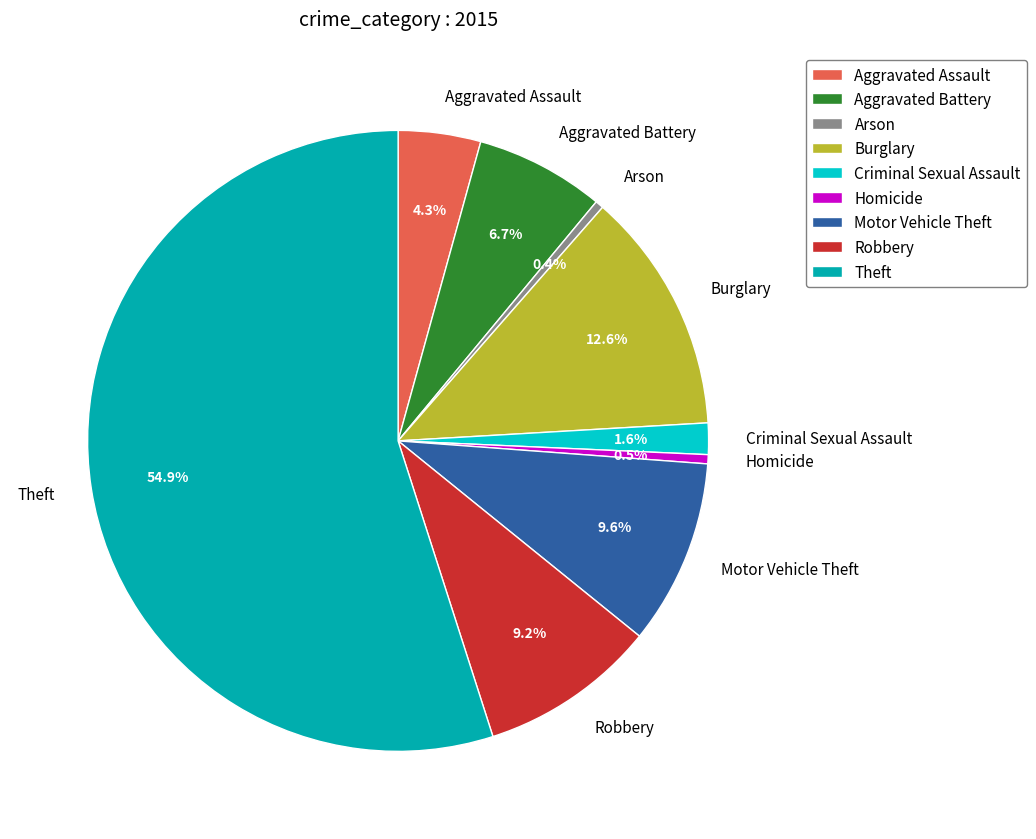

Is it true that Theft is 50% of the pie?

False